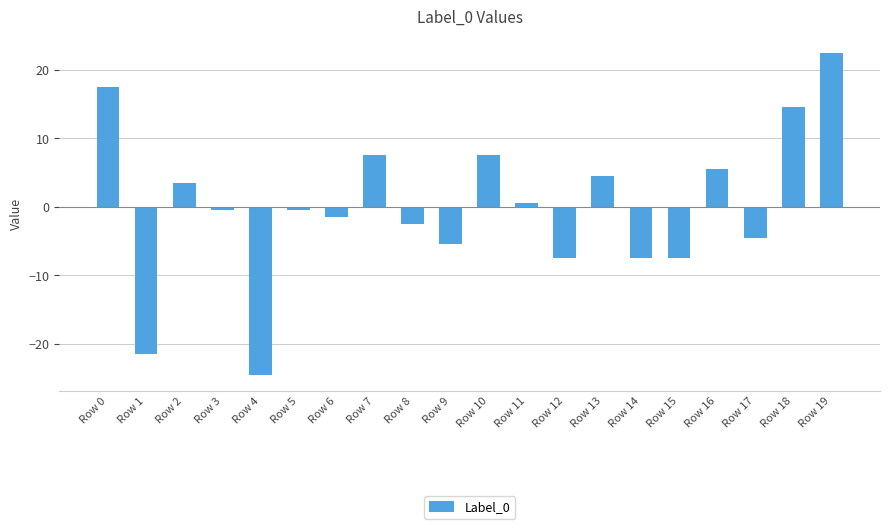

Approximately how many times larger is the value at Row 10 compared to Row 16?

1.4